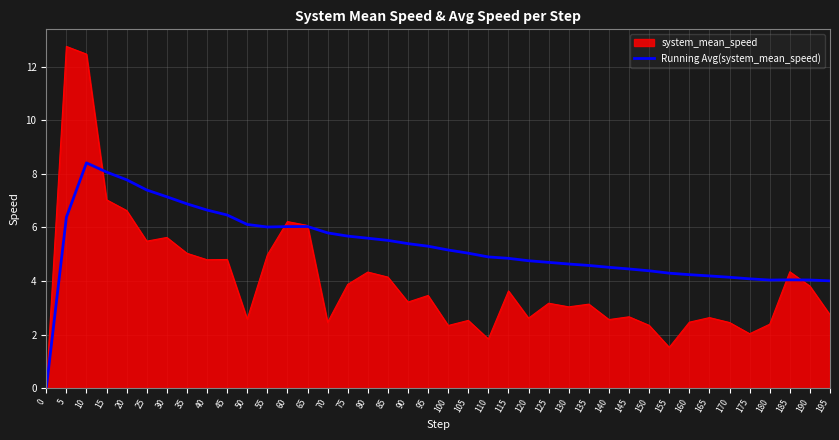

Between 85 and 175, which series saw the biggest shift?

system_mean_speed